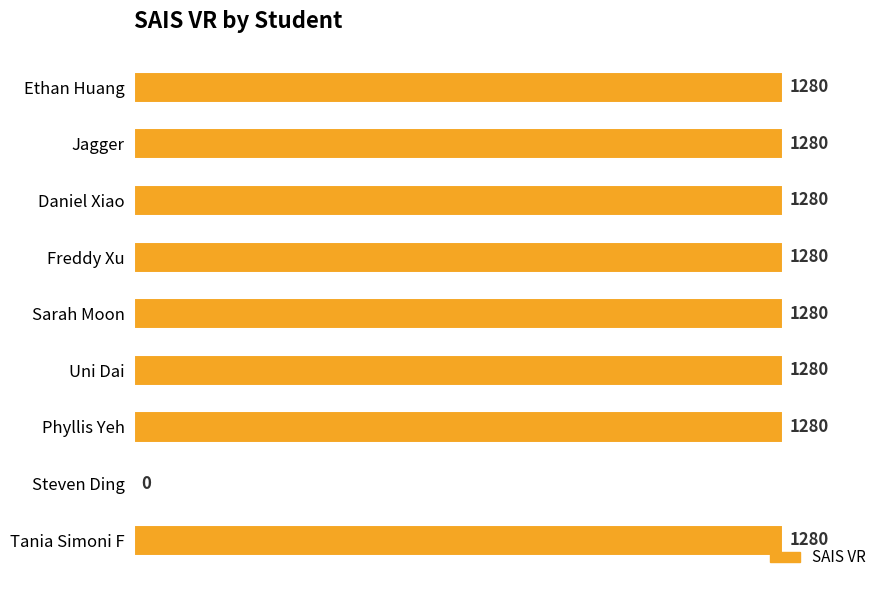

What value does the data have at Freddy Xu, to the nearest 50?

1300